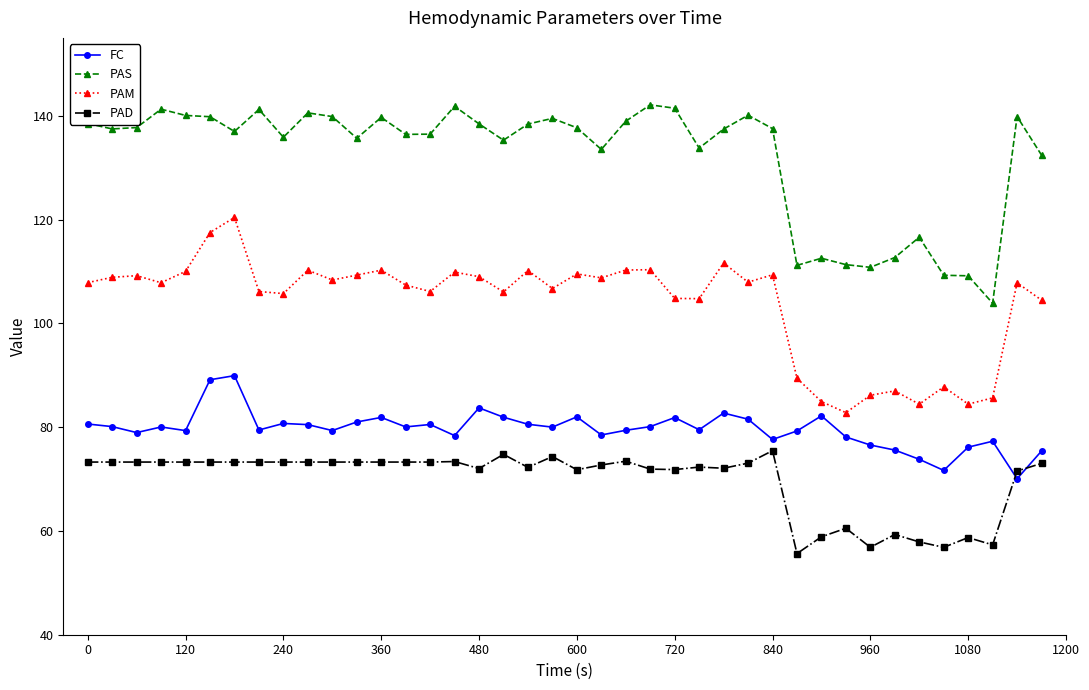

What is the highest value of the FC series?

89.9